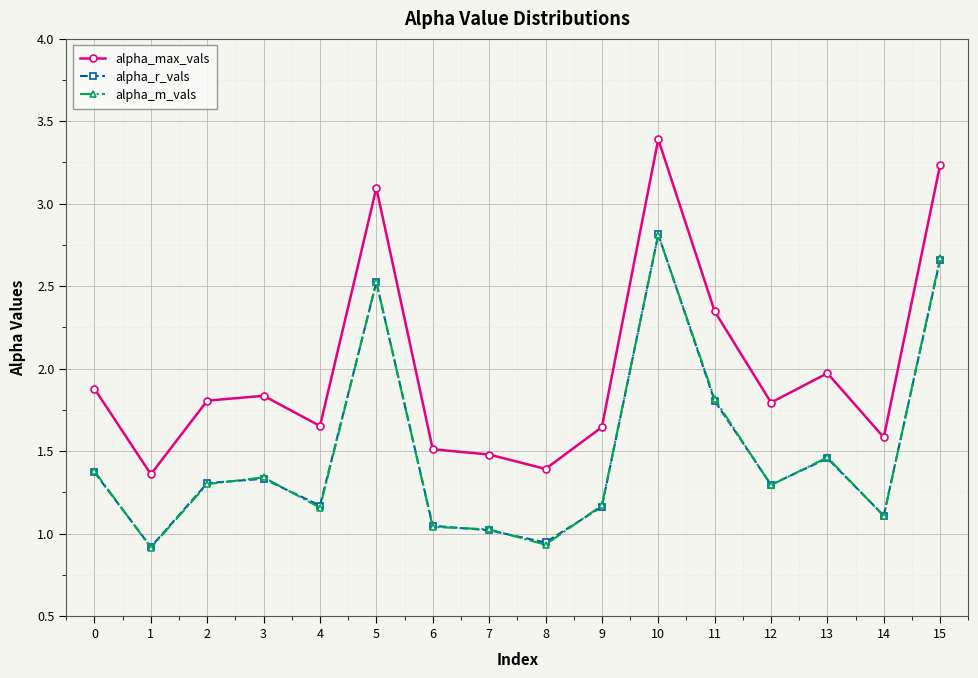

What is the sum of all alpha_max_vals values?

32.0